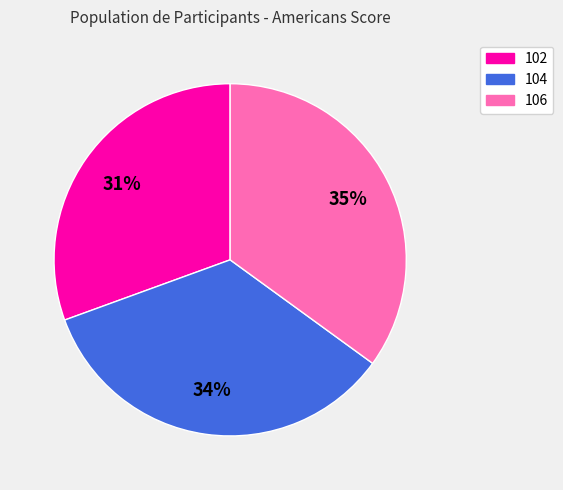

To the nearest percent, what is the difference between the largest and smallest slice percentages?

4%